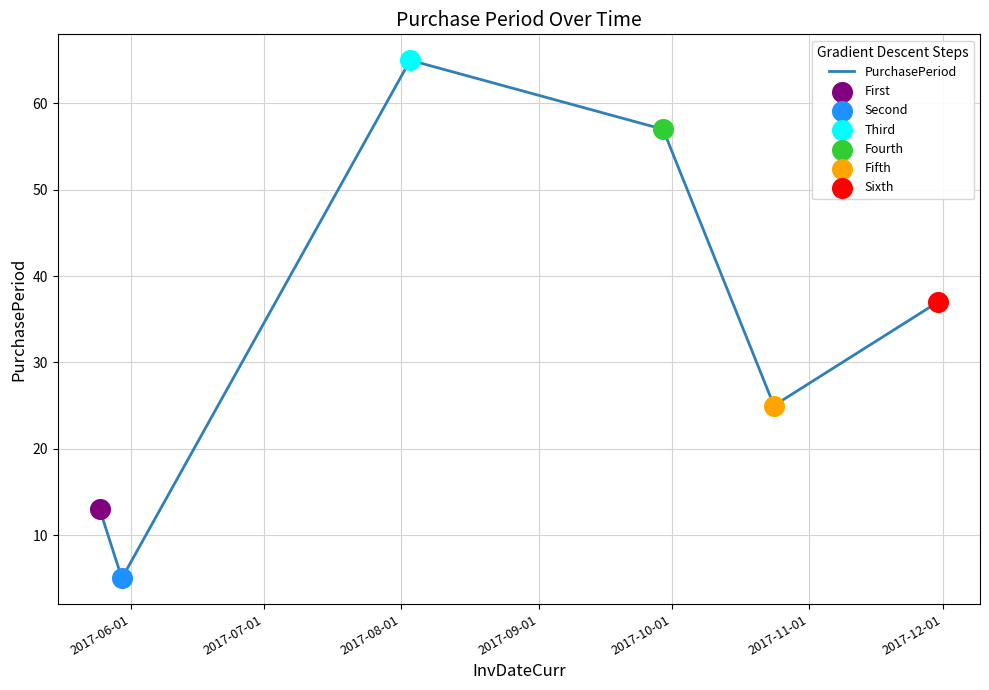

What is the sum of all values?

202